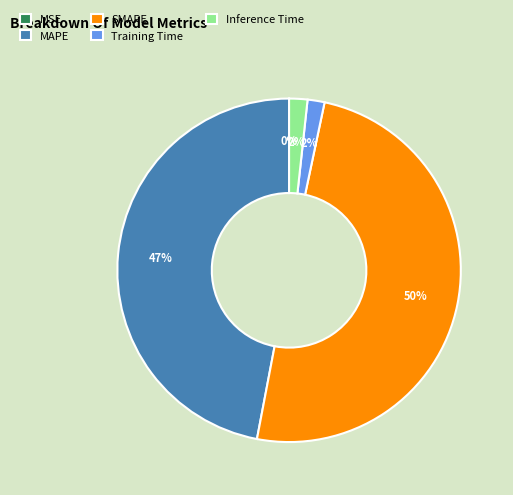

To the nearest percent, what is the average slice percentage?

20%